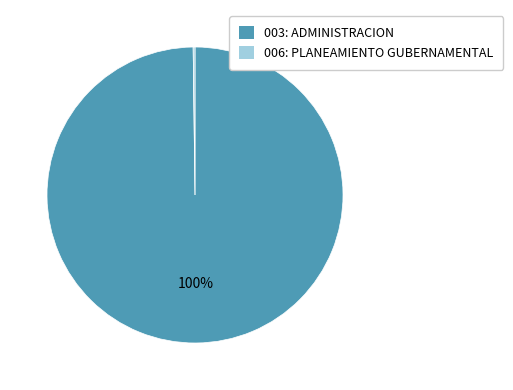

To the nearest percent, what is the average slice percentage?

50%